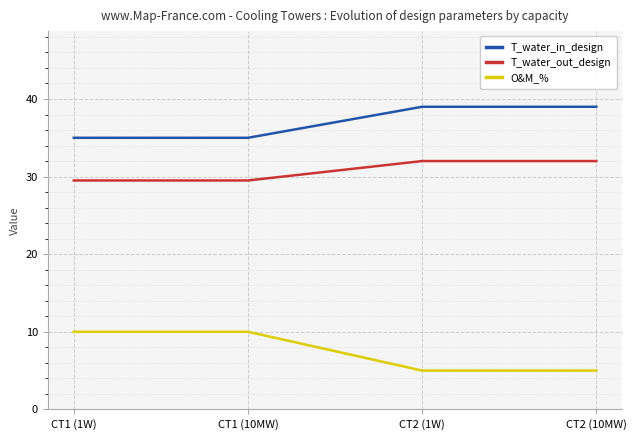

What are all the series names shown in the legend?

T_water_in_design, T_water_out_design, O&M_%